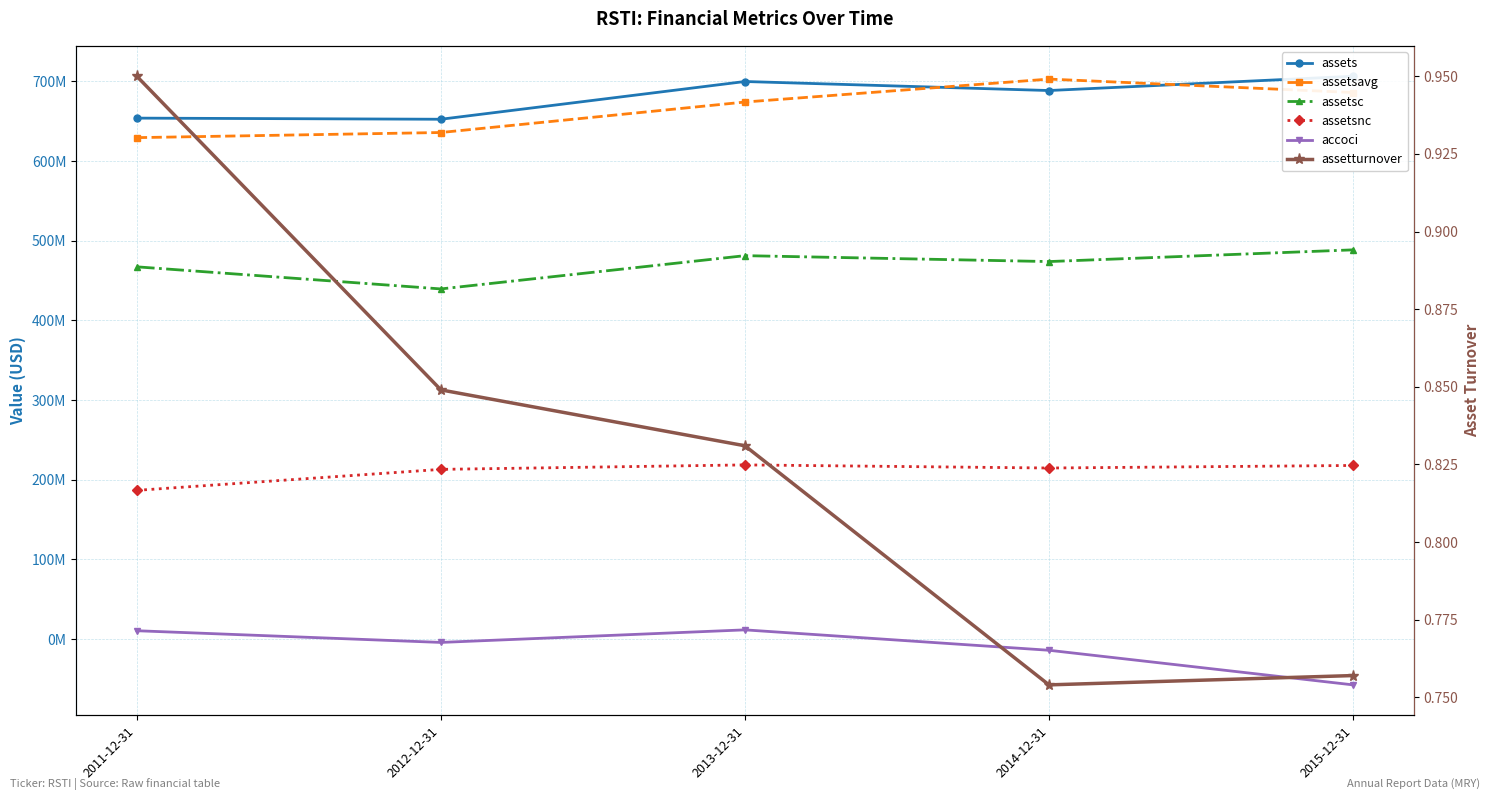

Is the value of accoci at 2012-12-31 greater than the value of assetturnover at 2015-12-31?

No